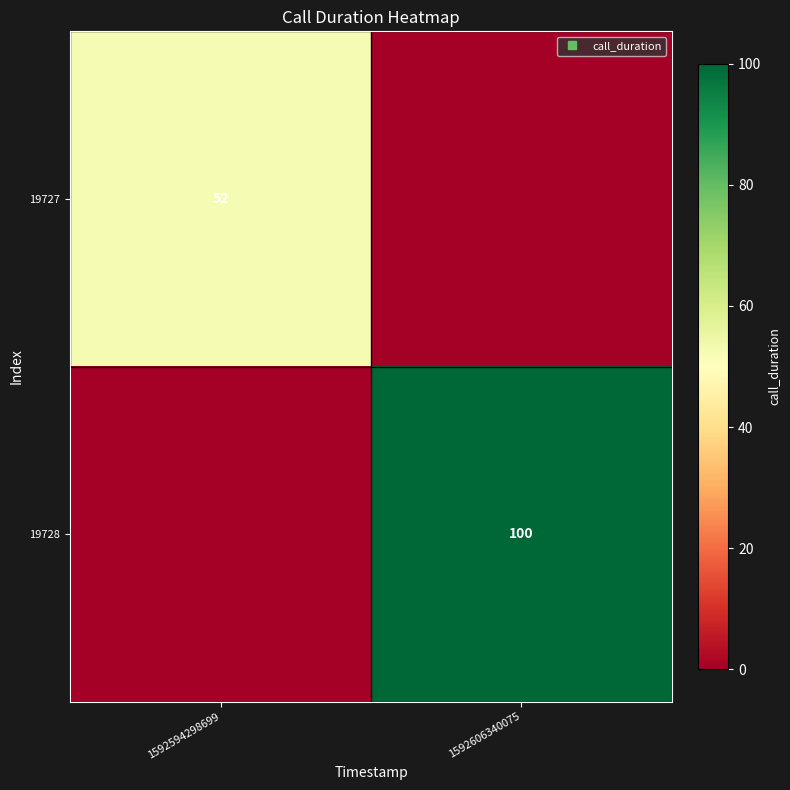

List the series in order of their overall mean, lowest first.

19727, 19728